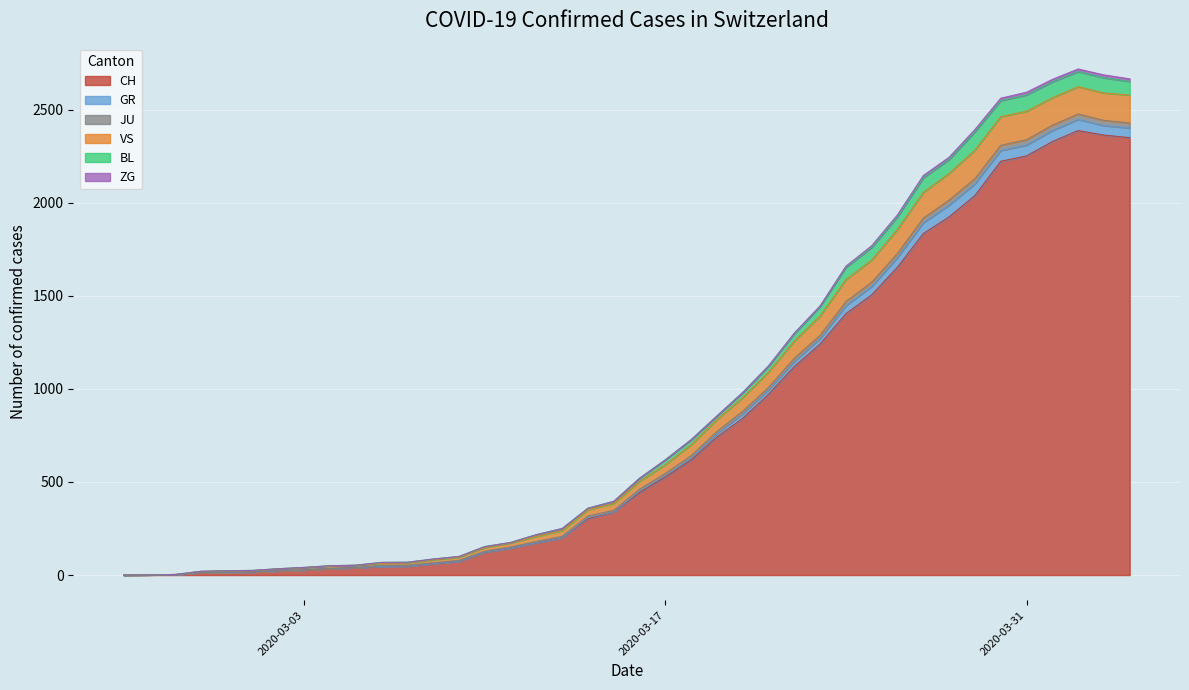

True or false: JU and VS cross at least once.

False